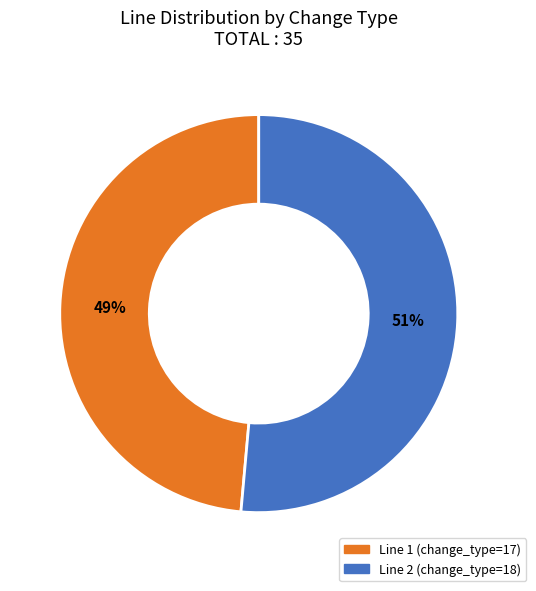

How many slices are in this pie chart?

2